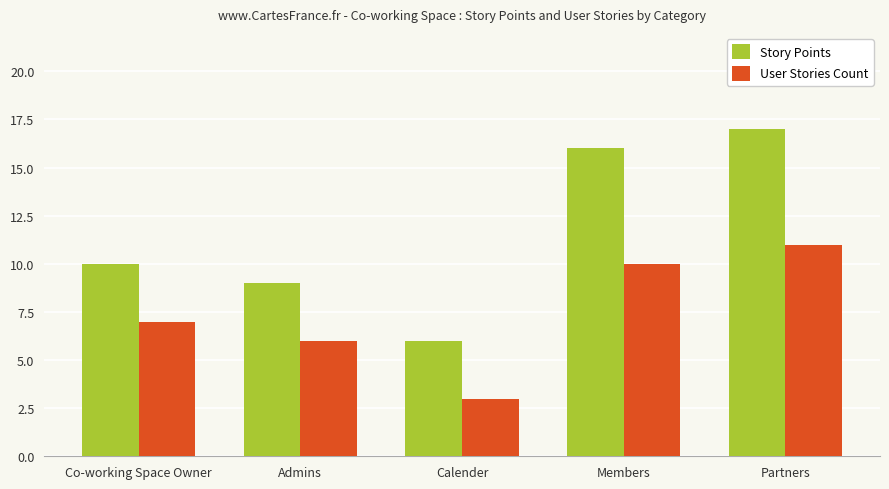

Reading left to right, what are all the values shown in this chart?

Story Points: 10	9	6	16	17
User Stories Count: 7	6	3	10	11